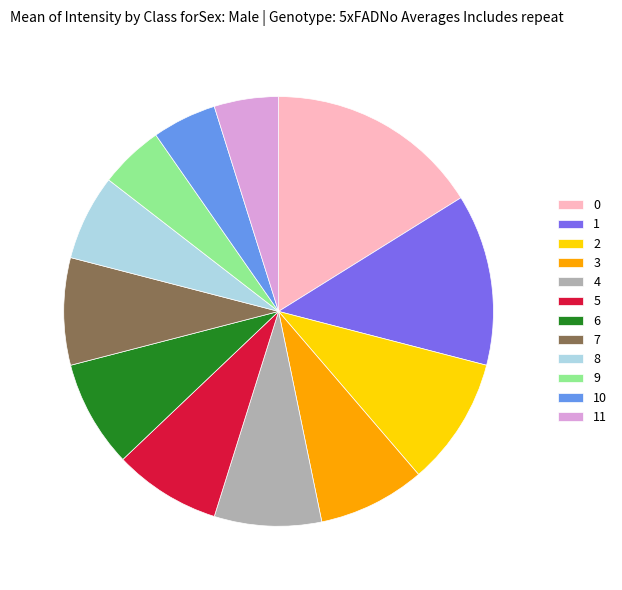

Do 1 and 5 together represent more than half of the pie?

No